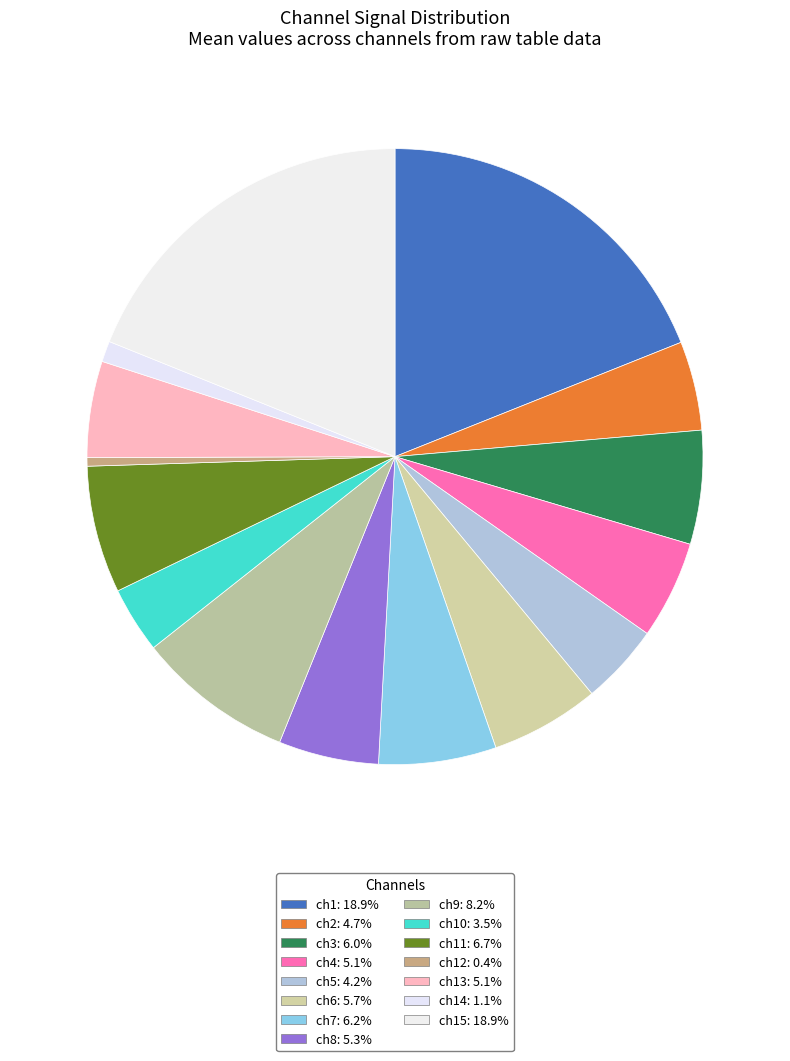

Is there any slice that represents more than half of the pie?

No